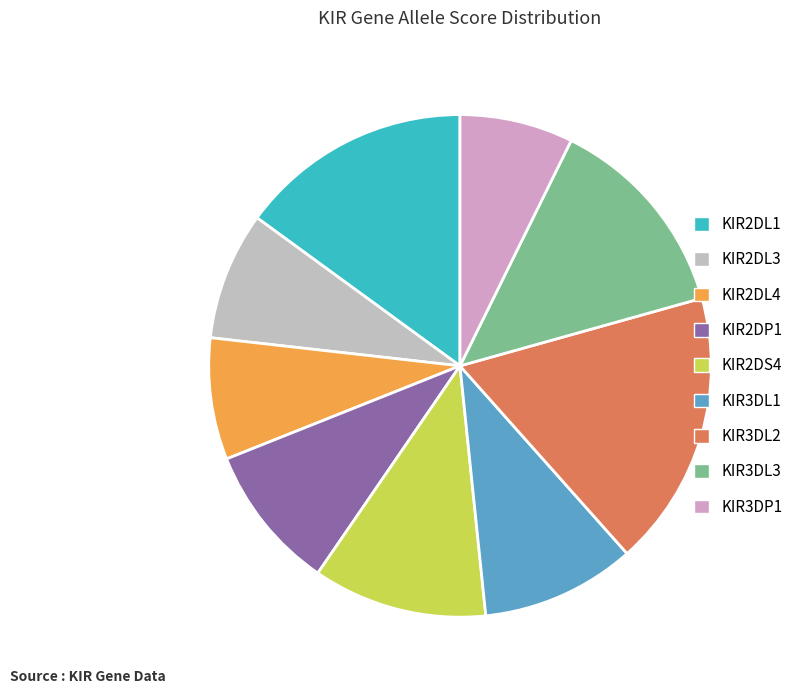

Is there any slice that represents more than half of the pie?

No